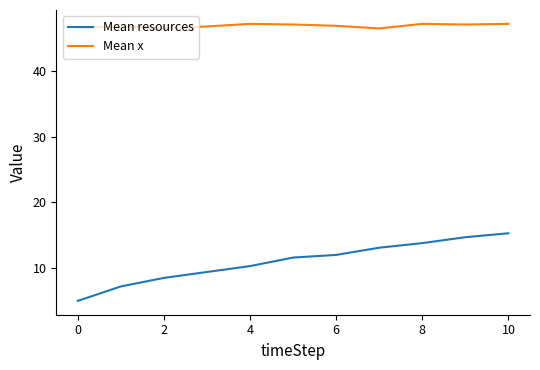

What is the average value of the Mean x series?

46.9